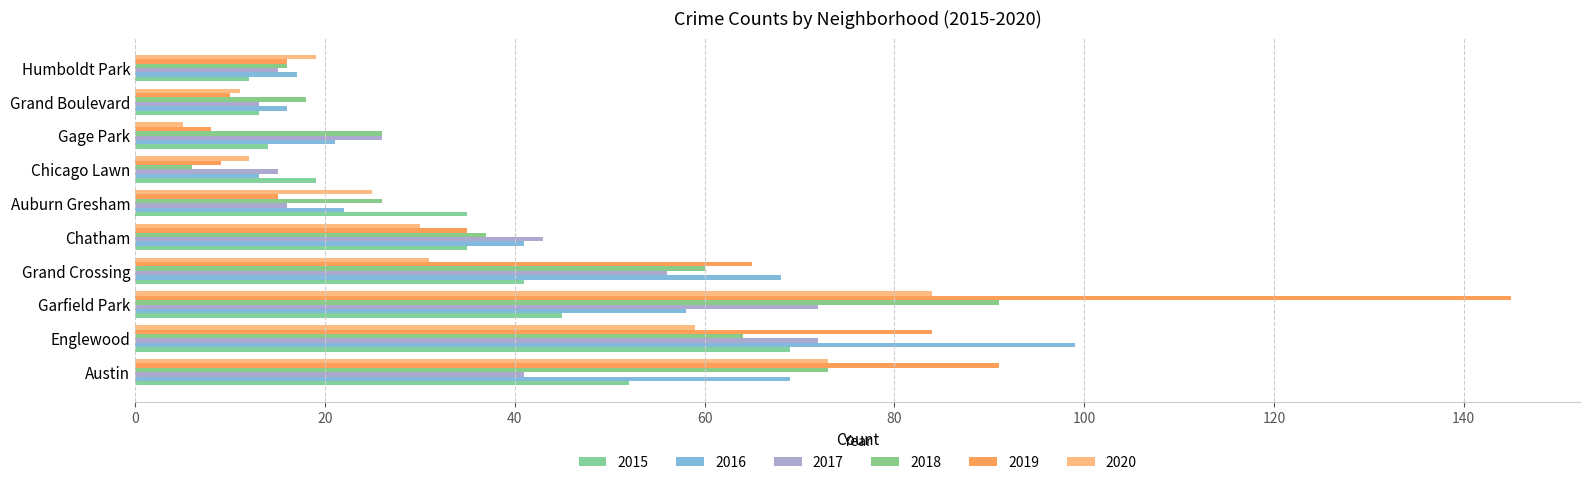

Which series has the widest spread of values?

2019